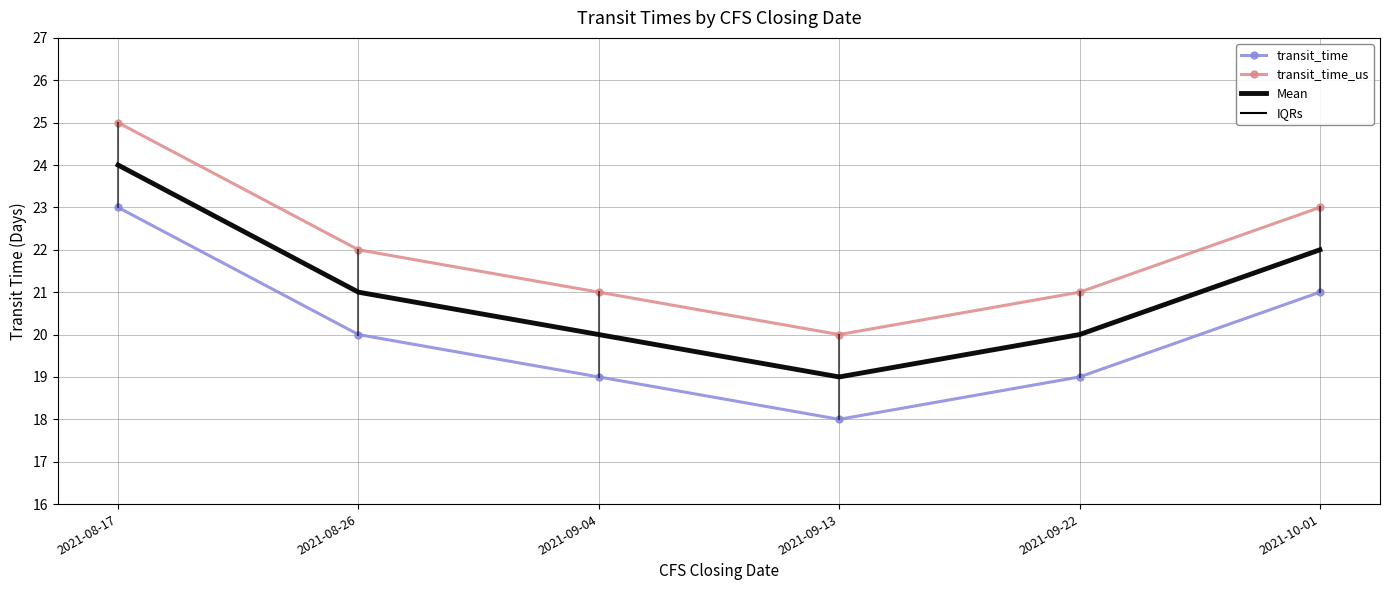

Where does the Mean series first go above 21?

2021-08-17